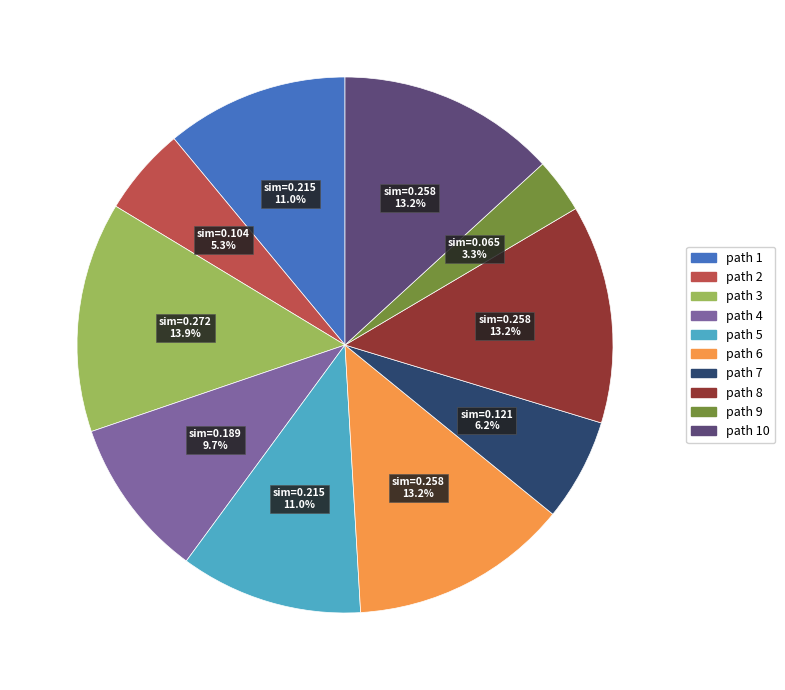

Does any single category account for the majority?

No